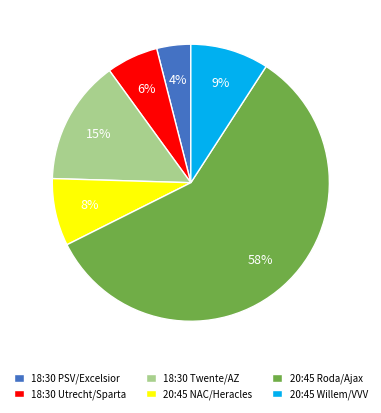

To the nearest percent, what is the difference between the 18:30 Twente/AZ and 18:30 Utrecht/Sparta slice percentages?

9%